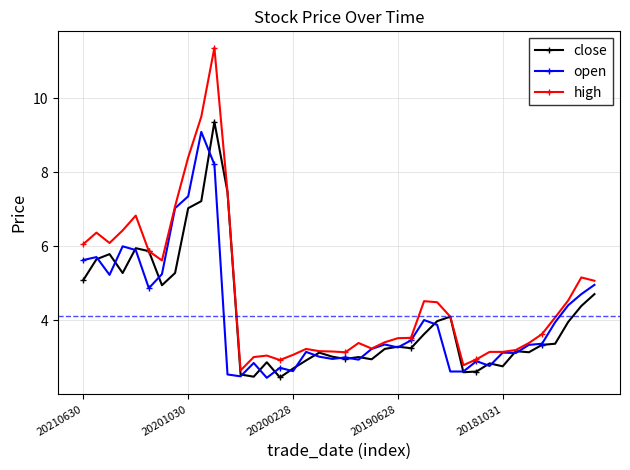

What is the value of the close point at the 34th from the left?

3.2